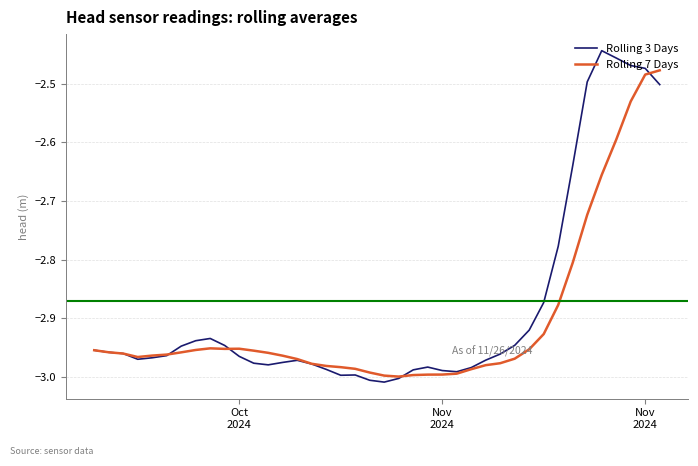

Rank the series by their maximum value, from lowest to highest.

Rolling 7 Days, Rolling 3 Days